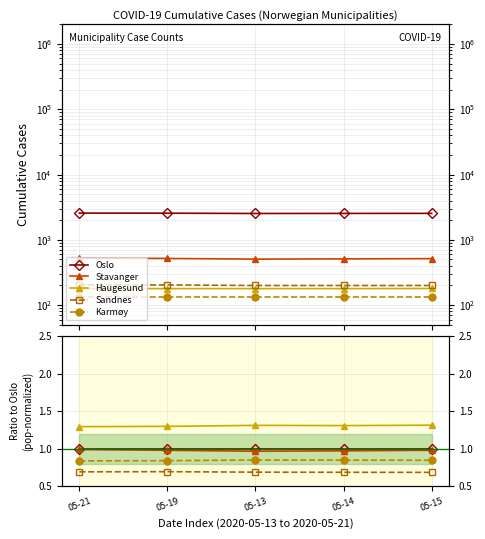

What position from the left is 05-15?

5